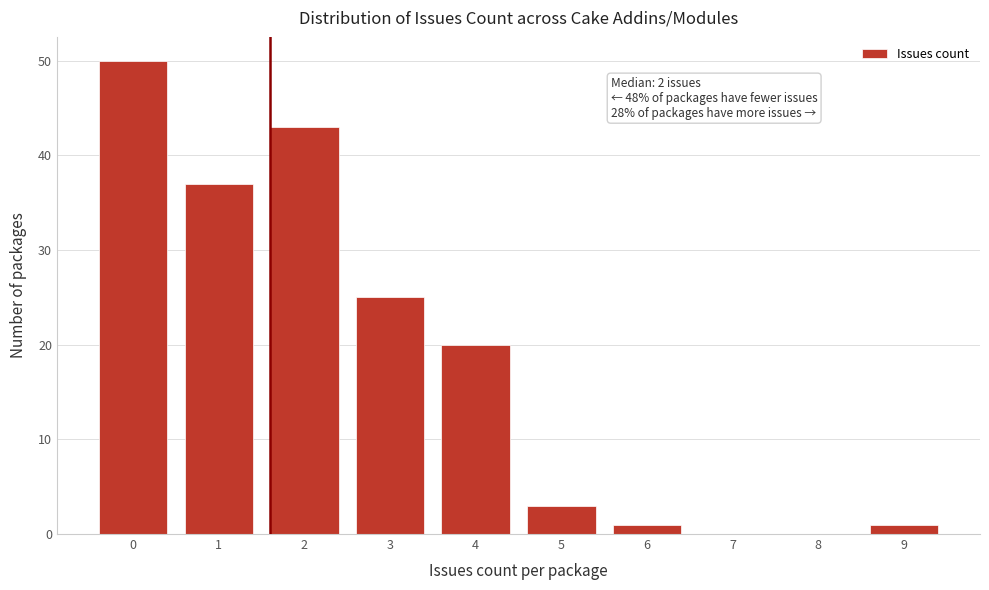

Reading left to right, extract all data points from this chart.

0=50	1=37	2=43	3=25	4=20	5=3	6=1	7=0	8=0	9=1